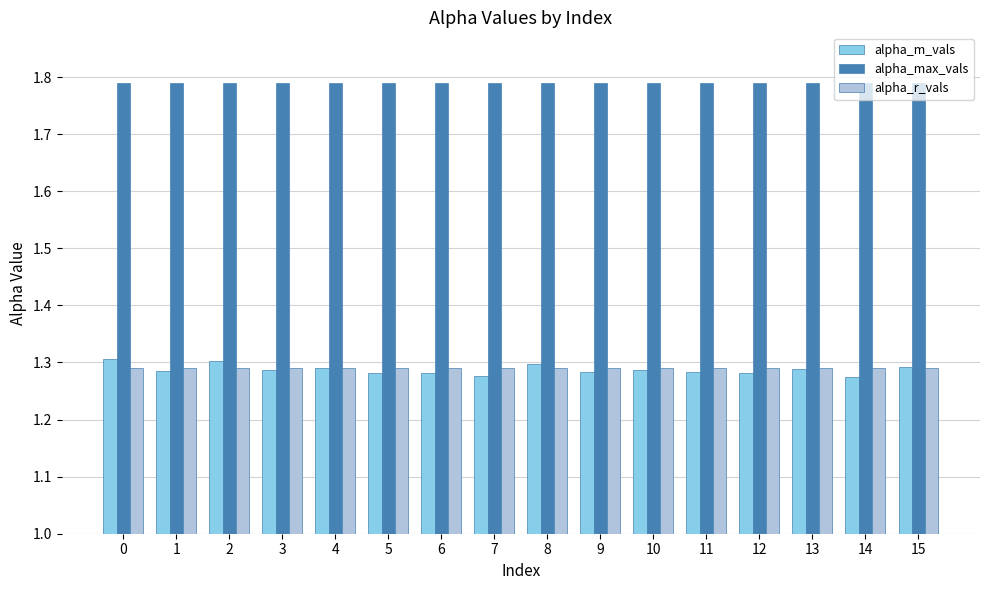

What is the sum of all alpha_r_vals values?

20.7